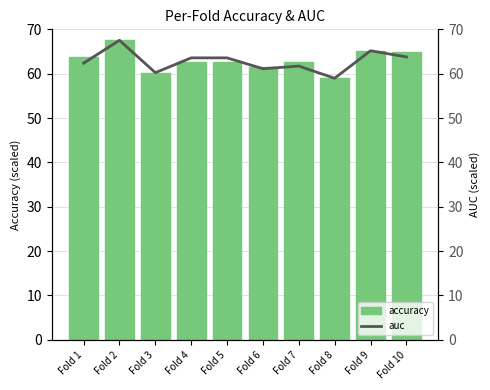

What is the sum of the accuracy values at Fold 1 and Fold 5?

126.5